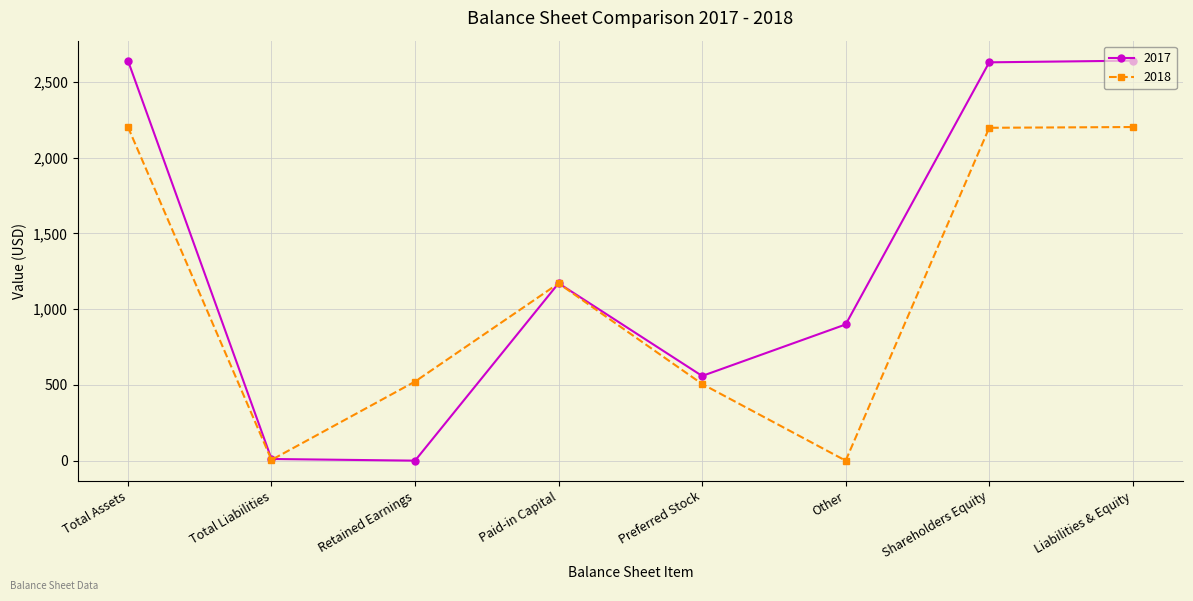

Which series ends up on top after the final intersection of 2017 and 2018?

2017